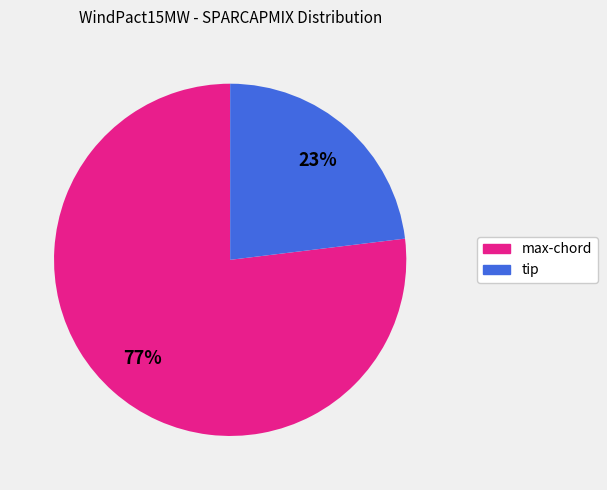

Does any single category account for the majority?

Yes